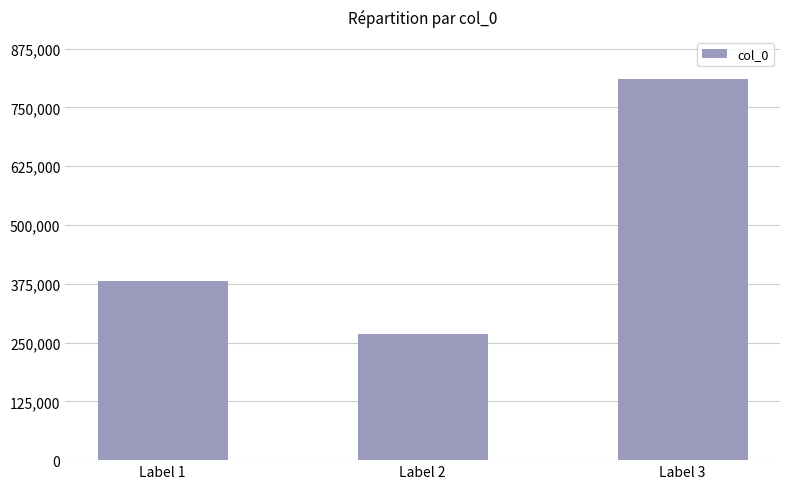

Reading left to right, list all the values displayed in this chart.

Label 1=380911	Label 2=267694	Label 3=810177